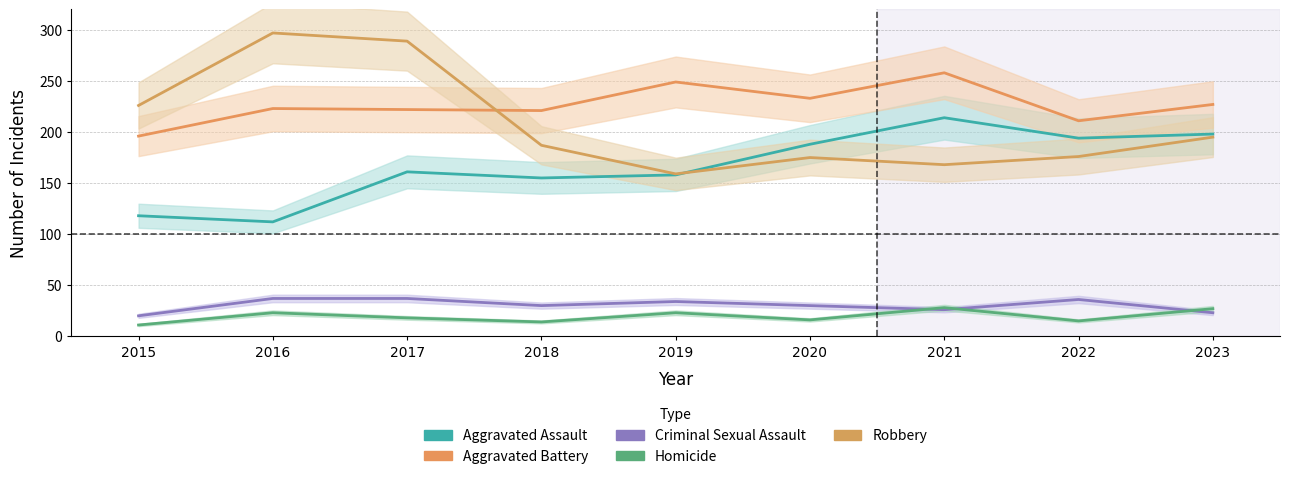

Which series changed the most between 2020 and 2021?

Aggravated Assault